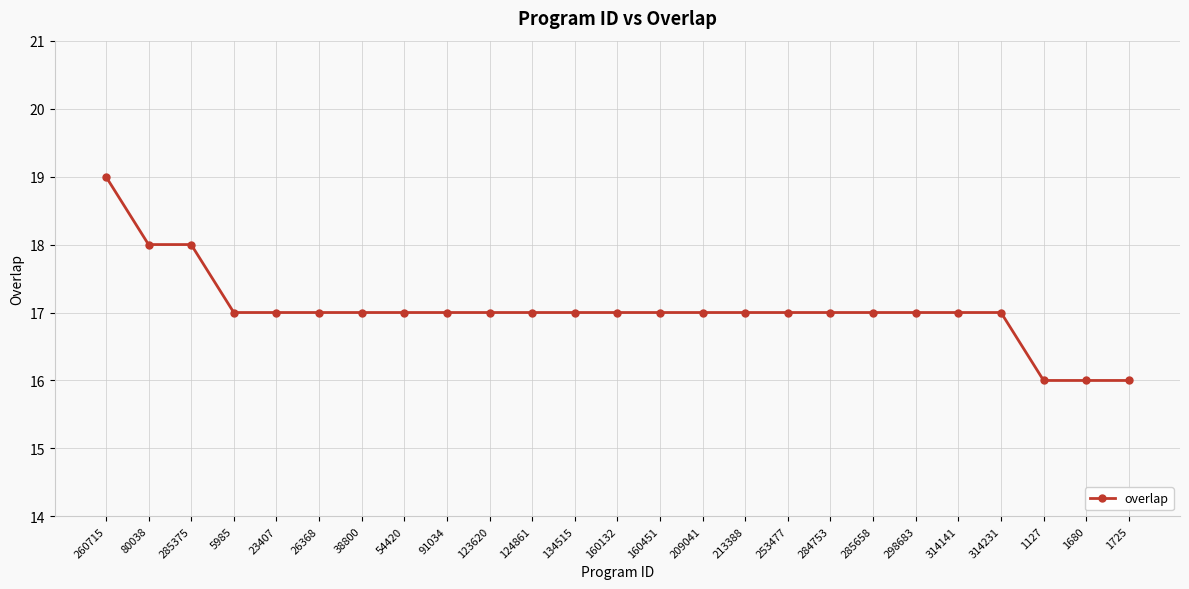

What is the average value?

17